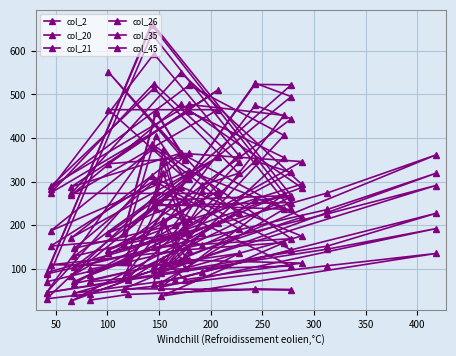

True or false: col_45 has more than 2 interior local peaks.

True